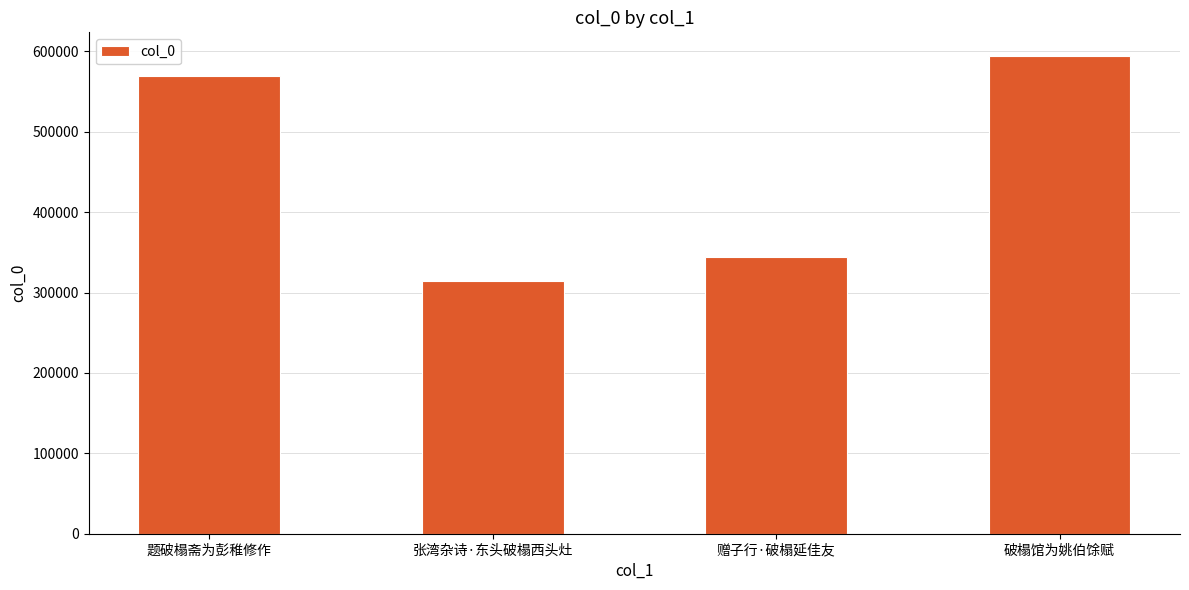

What is the difference between the maximum and minimum values?

279485